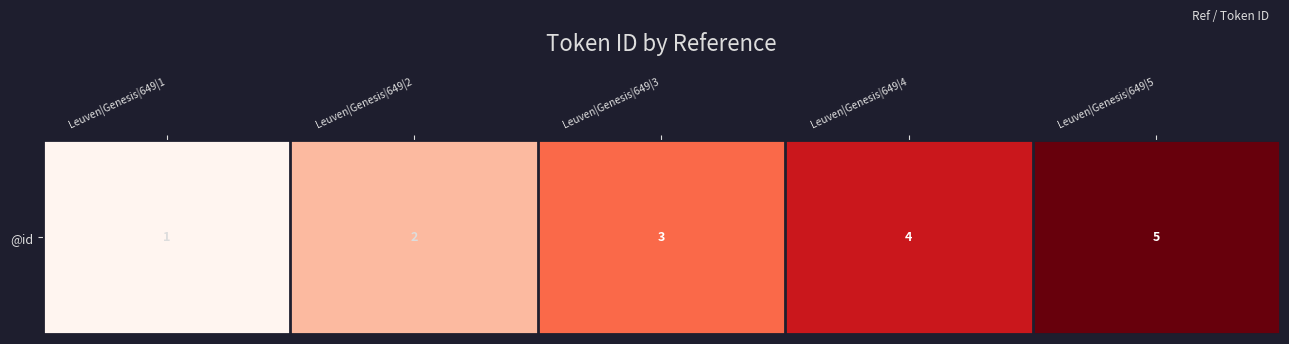

List the labels in order of value, smallest first.

Leuven|Genesis|649|1, Leuven|Genesis|649|2, Leuven|Genesis|649|3, Leuven|Genesis|649|4, Leuven|Genesis|649|5